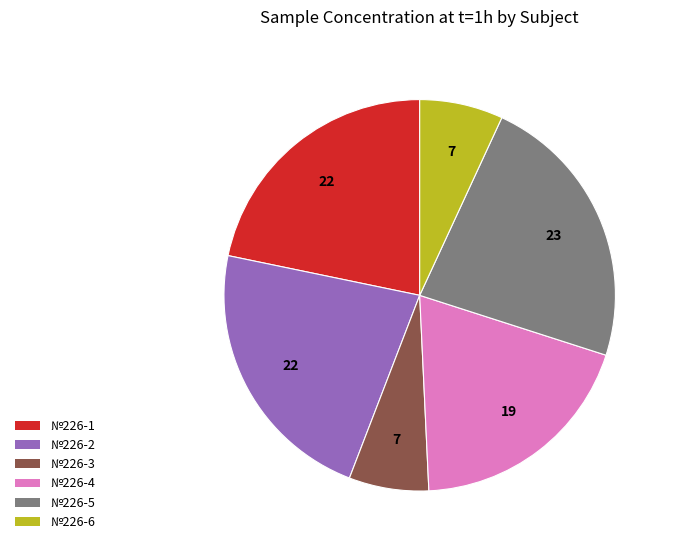

Which slice is the largest?

№226-5